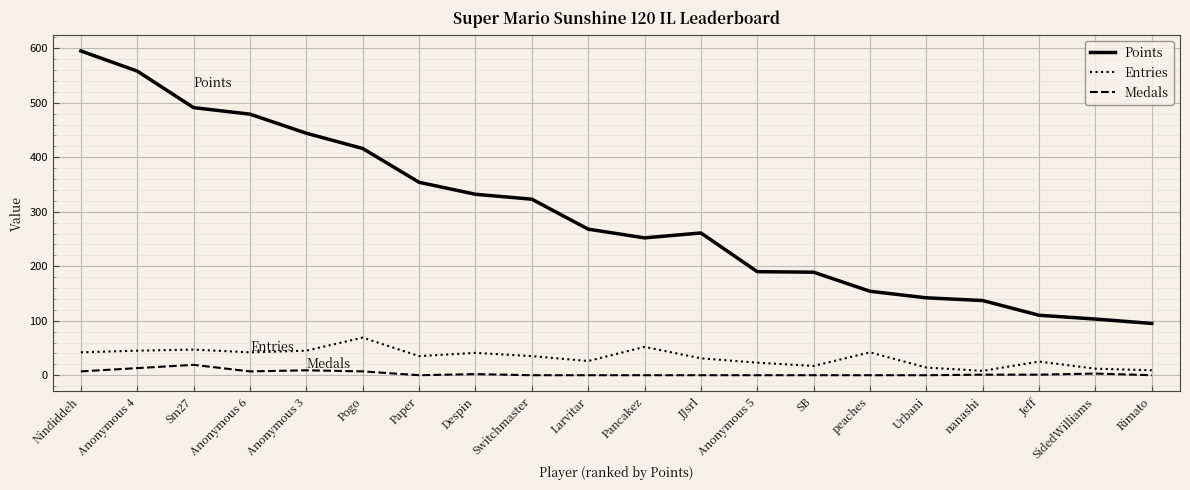

What is the total value across all series at Anonymous 6?

528